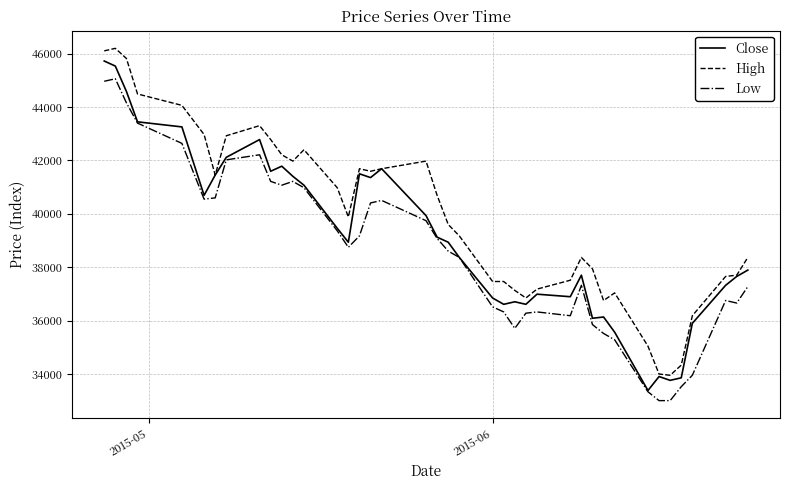

True or false: Low and High intersect in this chart.

False